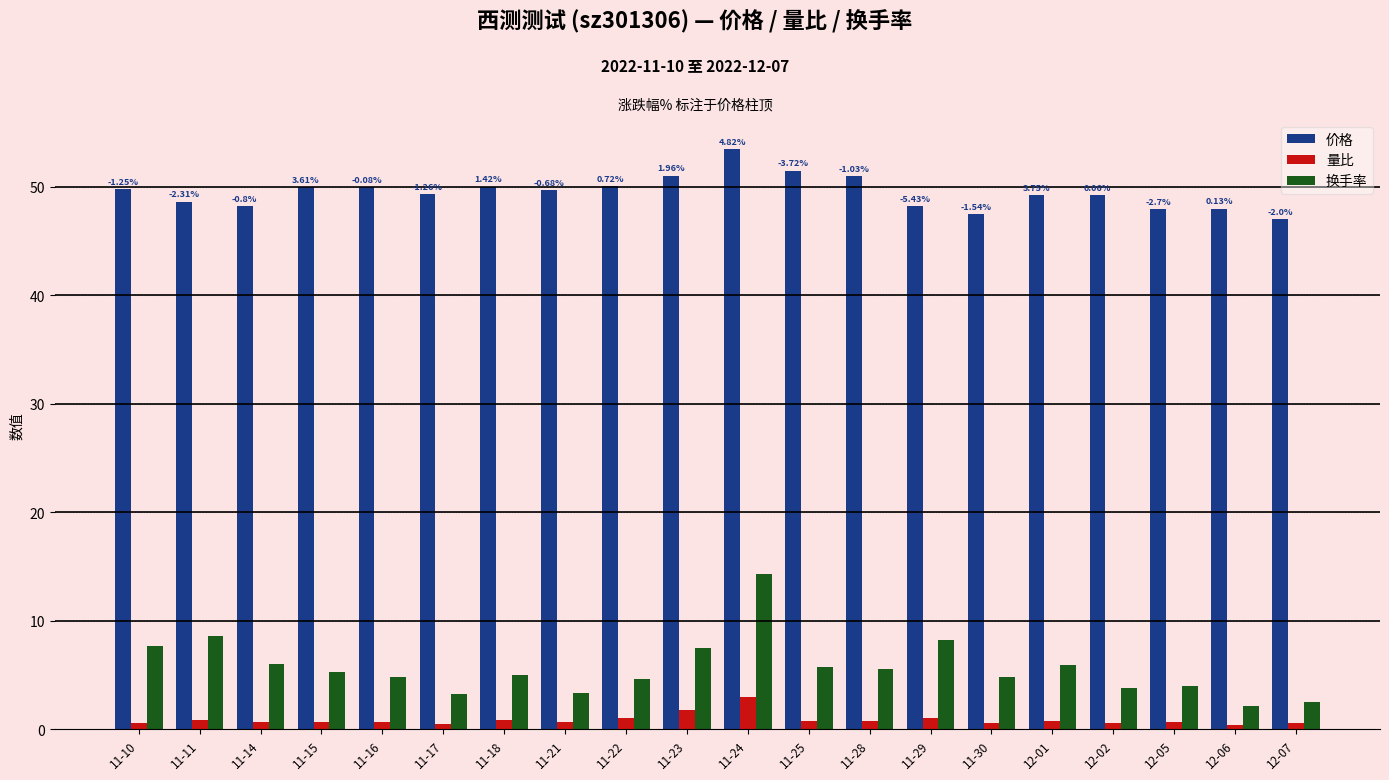

Which category has the highest value in the 量比 series?

11-24